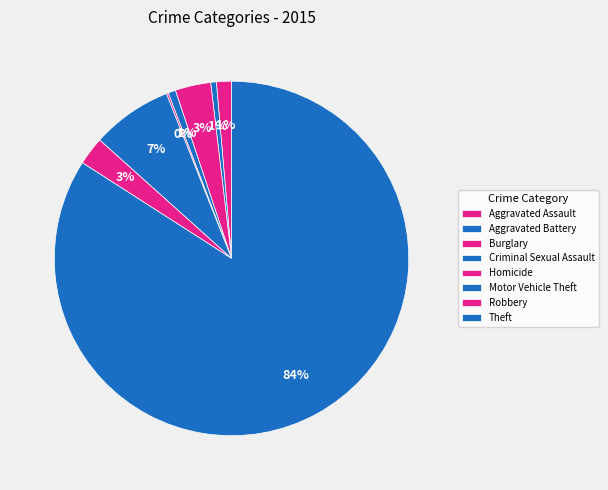

Rank the categories by value from lowest to highest.

Homicide, Aggravated Battery, Criminal Sexual Assault, Aggravated Assault, Robbery, Burglary, Motor Vehicle Theft, Theft